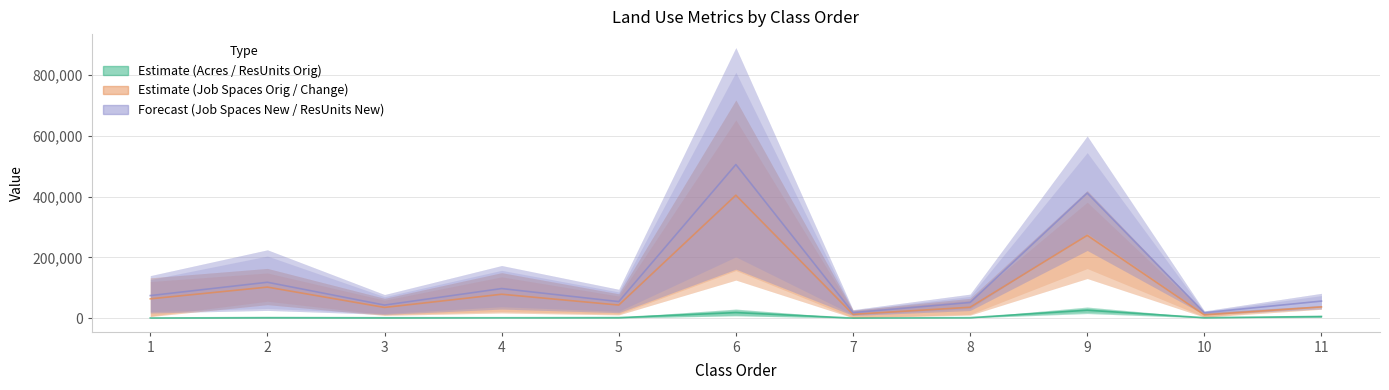

True or false: Acres and resunits_new intersect in this chart.

False